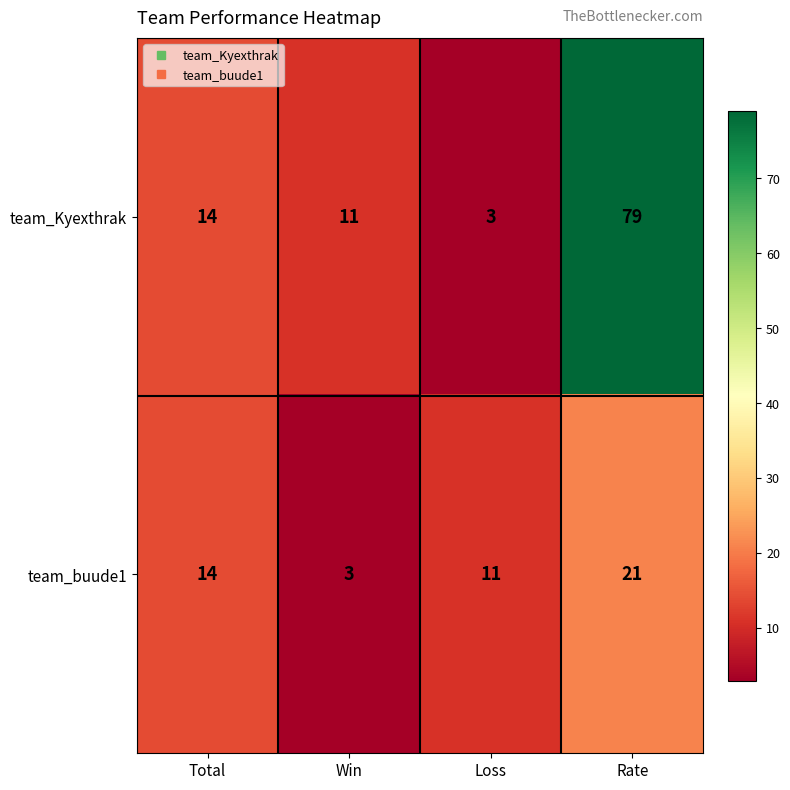

List the series in order of their overall mean, lowest first.

team_buude1, team_Kyexthrak